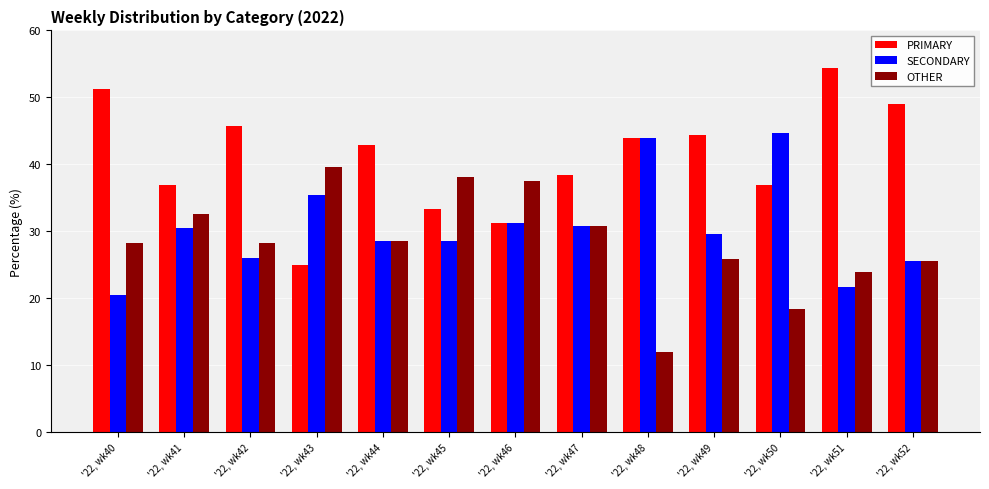

How many data points in PRIMARY are above 42?

7